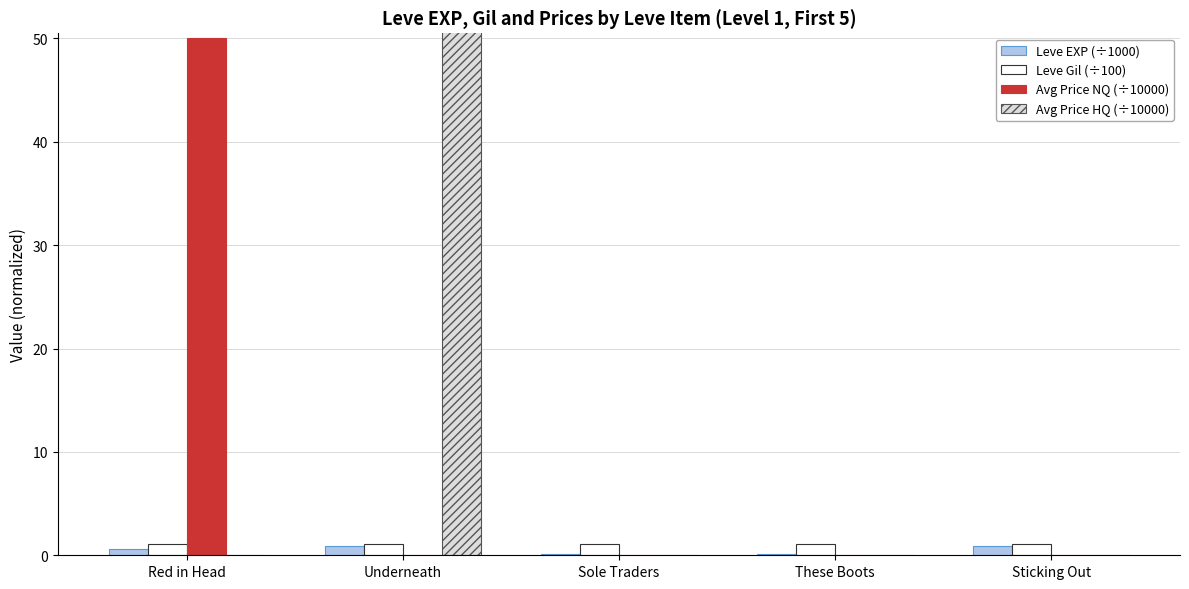

Which category has the lowest value in the Avg Price NQ (÷10000) series?

Underneath